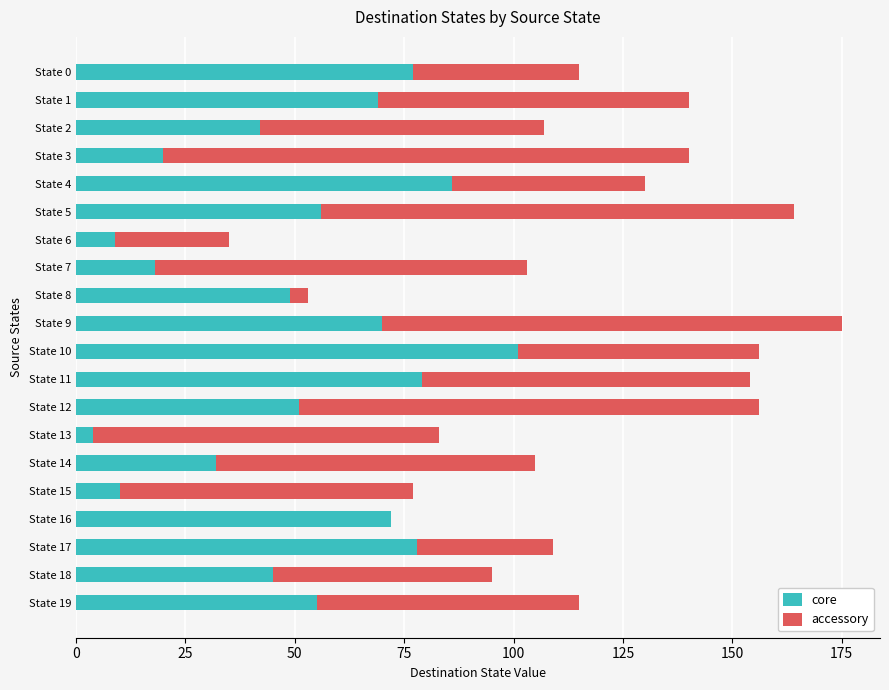

True or false: core has a value of 125 at State 4.

False